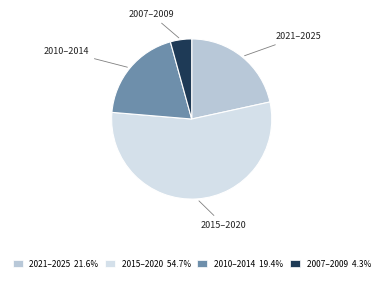

Is there a majority slice in this chart?

Yes